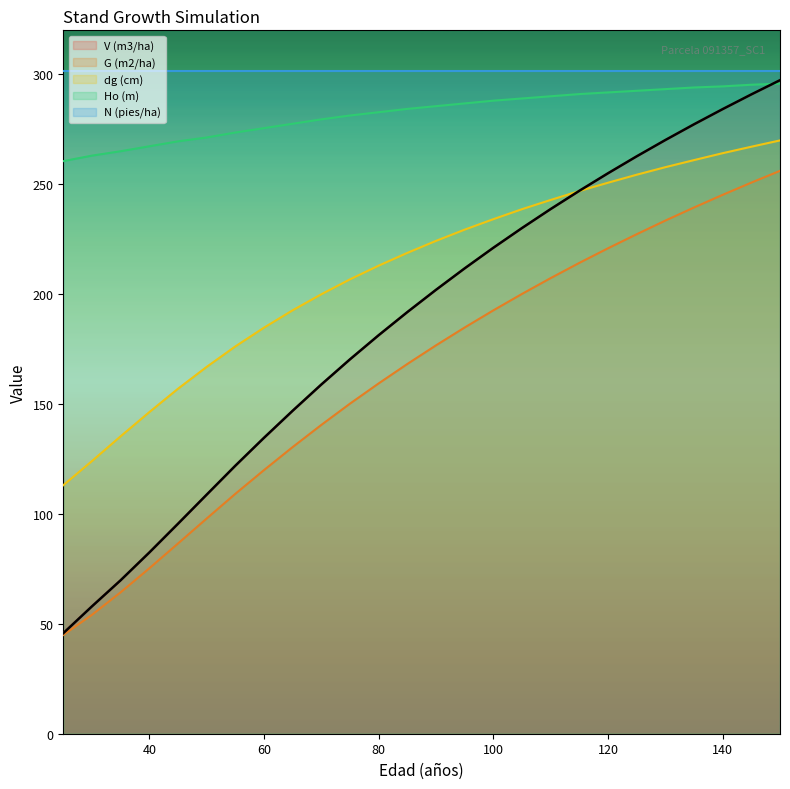

Rank the categories by V (m3/ha) value from highest to lowest.

150, 145, 140, 135, 130, 125, 120, 115, 110, 105, 100, 95, 90, 85, 80, 75, 70, 65, 60, 55, 50, 45, 40, 35, 30, 25